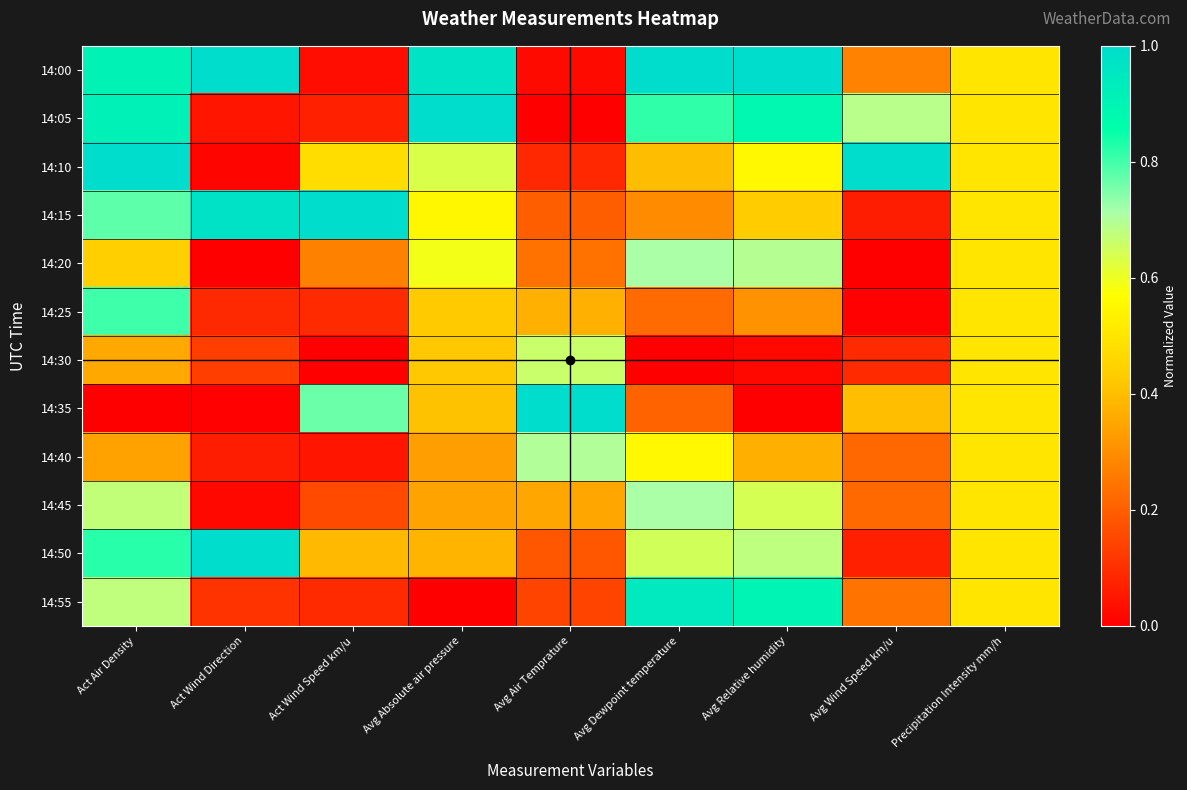

Reading right to left, what are all the values shown in this chart?

14:00: Precipitation Intensity mm/h=0.5	Avg Wind Speed km/u=0.3	Avg Relative humidity=1.0	Avg Dewpoint temperature=1.0	Avg Air Temprature=0.0	Avg Absolute air pressure=1.0	Act Wind Speed km/u=0.0	Act Wind Direction=1.0	Act Air Density=0.9
14:05: Precipitation Intensity mm/h=0.5	Avg Wind Speed km/u=0.7	Avg Relative humidity=0.9	Avg Dewpoint temperature=0.8	Avg Air Temprature=0.0	Avg Absolute air pressure=1.0	Act Wind Speed km/u=0.1	Act Wind Direction=0.0	Act Air Density=0.9
14:10: Precipitation Intensity mm/h=0.5	Avg Wind Speed km/u=1.0	Avg Relative humidity=0.6	Avg Dewpoint temperature=0.4	Avg Air Temprature=0.1	Avg Absolute air pressure=0.6	Act Wind Speed km/u=0.5	Act Wind Direction=0.0	Act Air Density=1.0
14:15: Precipitation Intensity mm/h=0.5	Avg Wind Speed km/u=0.1	Avg Relative humidity=0.4	Avg Dewpoint temperature=0.3	Avg Air Temprature=0.2	Avg Absolute air pressure=0.5	Act Wind Speed km/u=1.0	Act Wind Direction=1.0	Act Air Density=0.8
14:20: Precipitation Intensity mm/h=0.5	Avg Wind Speed km/u=0.0	Avg Relative humidity=0.7	Avg Dewpoint temperature=0.7	Avg Air Temprature=0.2	Avg Absolute air pressure=0.6	Act Wind Speed km/u=0.3	Act Wind Direction=0.0	Act Air Density=0.4
14:25: Precipitation Intensity mm/h=0.5	Avg Wind Speed km/u=0.0	Avg Relative humidity=0.3	Avg Dewpoint temperature=0.2	Avg Air Temprature=0.4	Avg Absolute air pressure=0.4	Act Wind Speed km/u=0.1	Act Wind Direction=0.1	Act Air Density=0.8
14:30: Precipitation Intensity mm/h=0.5	Avg Wind Speed km/u=0.1	Avg Relative humidity=0.0	Avg Dewpoint temperature=0.0	Avg Air Temprature=0.7	Avg Absolute air pressure=0.4	Act Wind Speed km/u=0.0	Act Wind Direction=0.1	Act Air Density=0.4
14:35: Precipitation Intensity mm/h=0.5	Avg Wind Speed km/u=0.4	Avg Relative humidity=0.0	Avg Dewpoint temperature=0.2	Avg Air Temprature=1.0	Avg Absolute air pressure=0.4	Act Wind Speed km/u=0.8	Act Wind Direction=0.0	Act Air Density=0.0
14:40: Precipitation Intensity mm/h=0.5	Avg Wind Speed km/u=0.2	Avg Relative humidity=0.4	Avg Dewpoint temperature=0.6	Avg Air Temprature=0.7	Avg Absolute air pressure=0.3	Act Wind Speed km/u=0.0	Act Wind Direction=0.1	Act Air Density=0.3
14:45: Precipitation Intensity mm/h=0.5	Avg Wind Speed km/u=0.2	Avg Relative humidity=0.6	Avg Dewpoint temperature=0.7	Avg Air Temprature=0.4	Avg Absolute air pressure=0.3	Act Wind Speed km/u=0.2	Act Wind Direction=0.0	Act Air Density=0.7
14:50: Precipitation Intensity mm/h=0.5	Avg Wind Speed km/u=0.1	Avg Relative humidity=0.7	Avg Dewpoint temperature=0.6	Avg Air Temprature=0.2	Avg Absolute air pressure=0.4	Act Wind Speed km/u=0.4	Act Wind Direction=1.0	Act Air Density=0.8
14:55: Precipitation Intensity mm/h=0.5	Avg Wind Speed km/u=0.2	Avg Relative humidity=0.9	Avg Dewpoint temperature=0.9	Avg Air Temprature=0.1	Avg Absolute air pressure=0.0	Act Wind Speed km/u=0.1	Act Wind Direction=0.1	Act Air Density=0.7